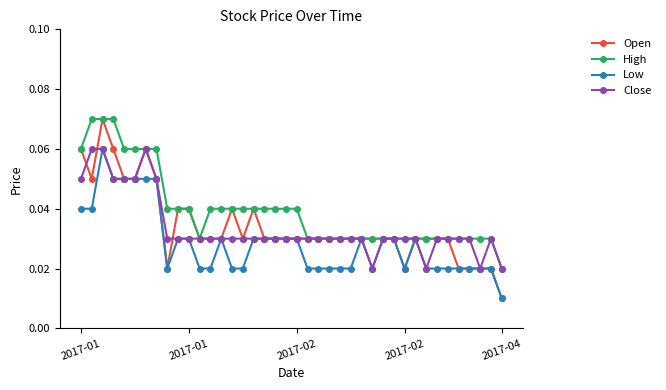

Which series has the widest spread of values?

Open